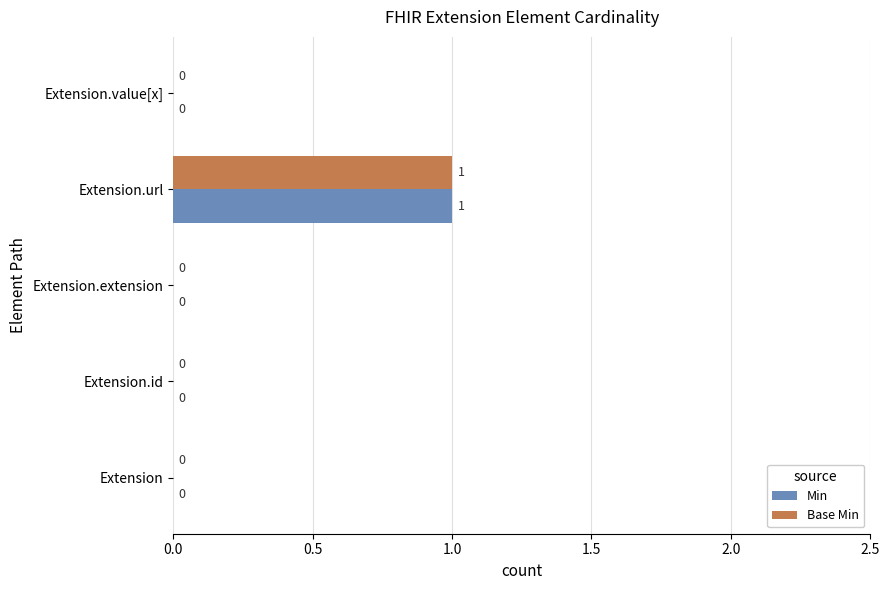

At which label does Min reach its peak?

Extension.url